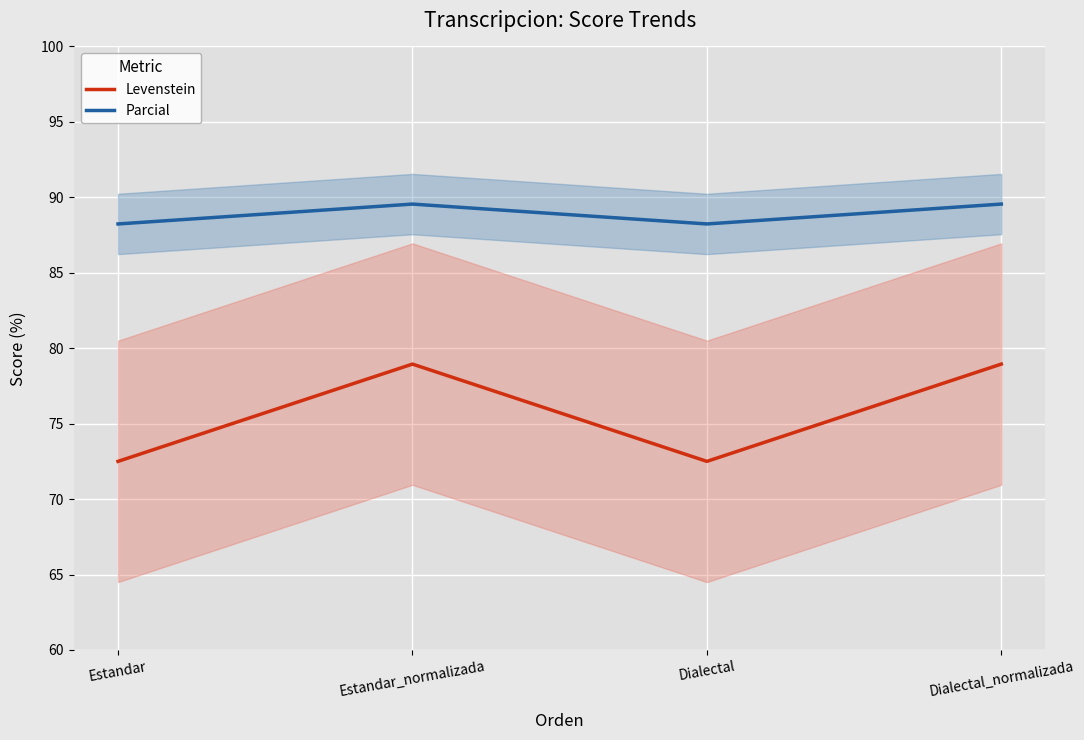

At which category does Parcial reach its first local peak?

Estandar_normalizada